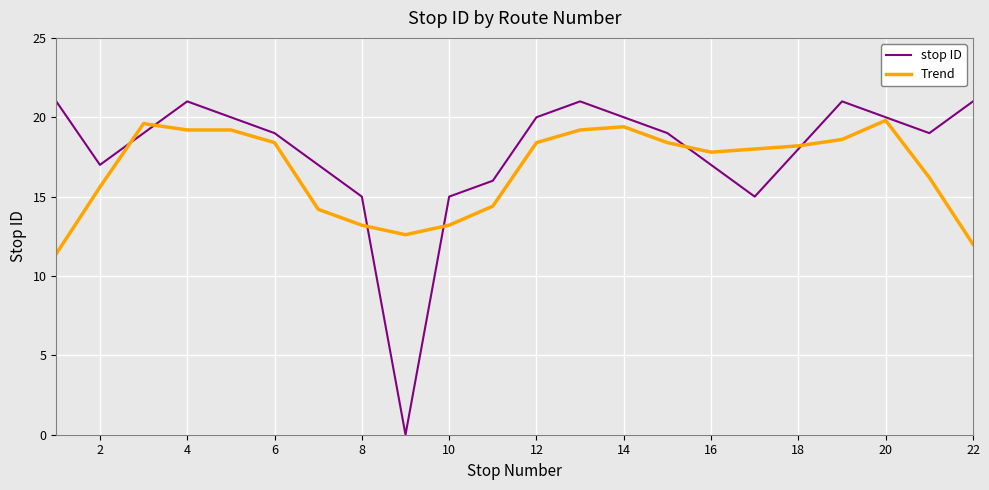

True or false: Trend has more than 0 points higher than both neighbors.

True